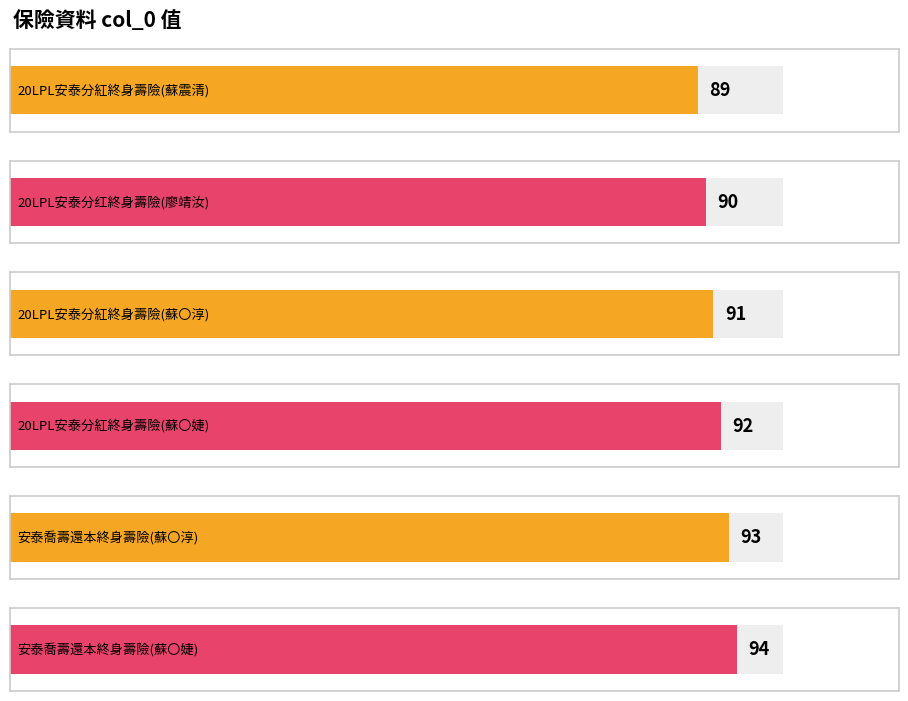

What is the difference between the maximum and minimum values?

5